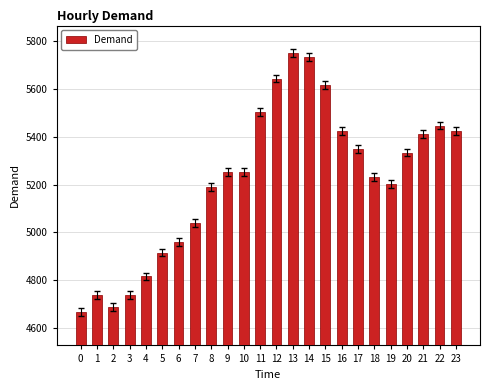

What value does the data have at 3?

4736